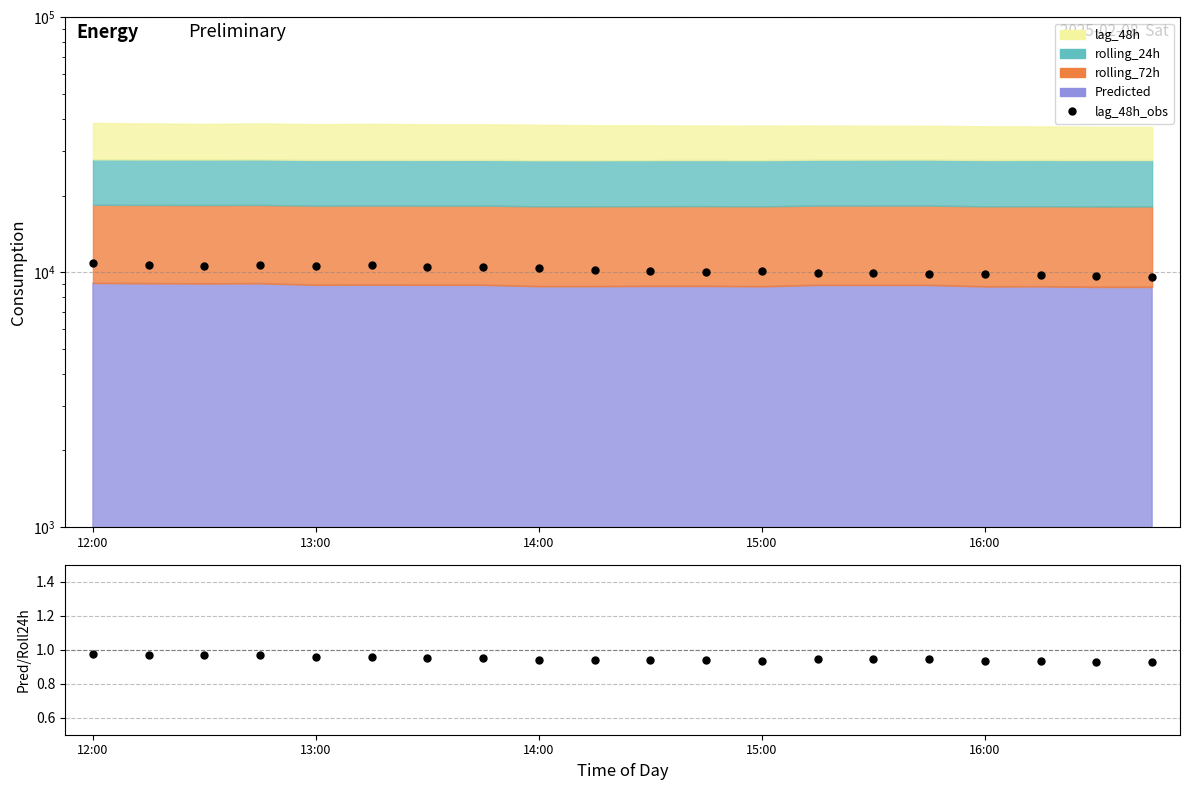

Which series changed the most between 6 and 10?

lag_48h_obs